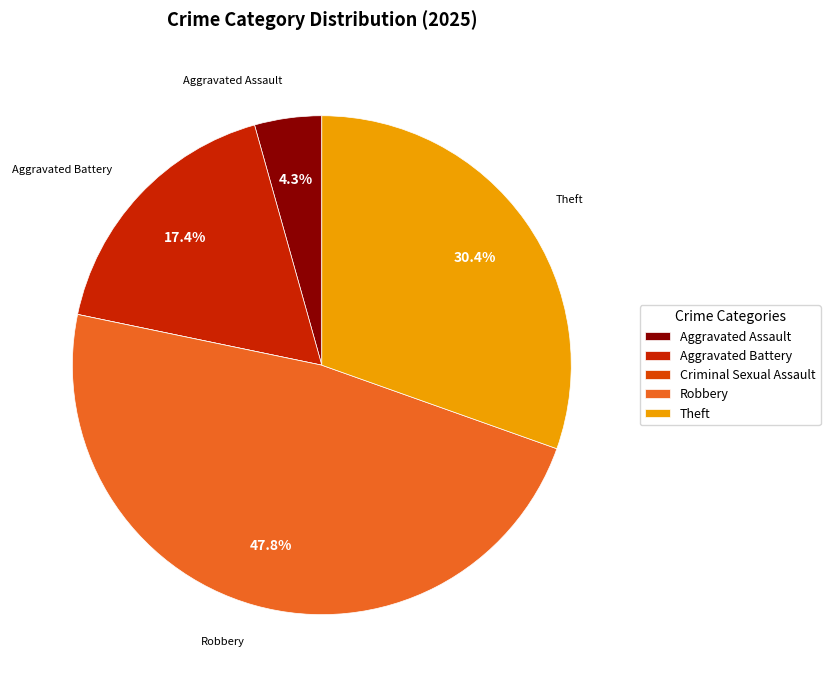

Rank the categories by value from lowest to highest.

Criminal Sexual Assault, Aggravated Assault, Aggravated Battery, Theft, Robbery